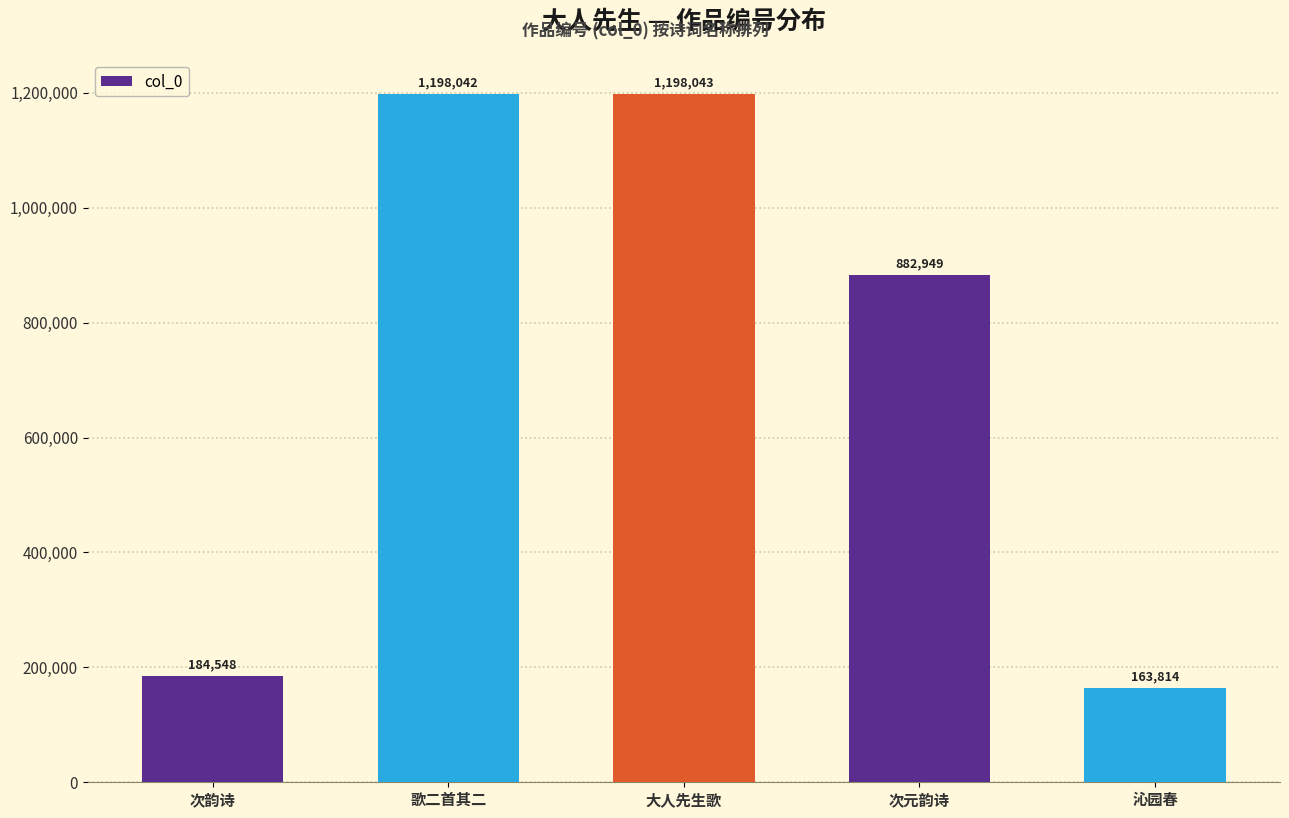

At which category does the chart reach its peak across all series?

大人先生歌